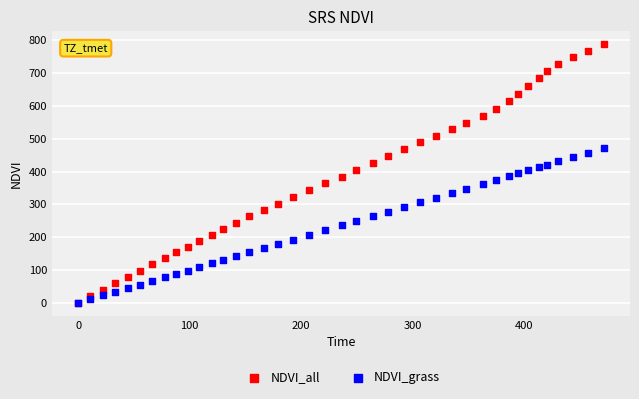

What are all the series names shown in the legend?

NDVI_all, NDVI_grass